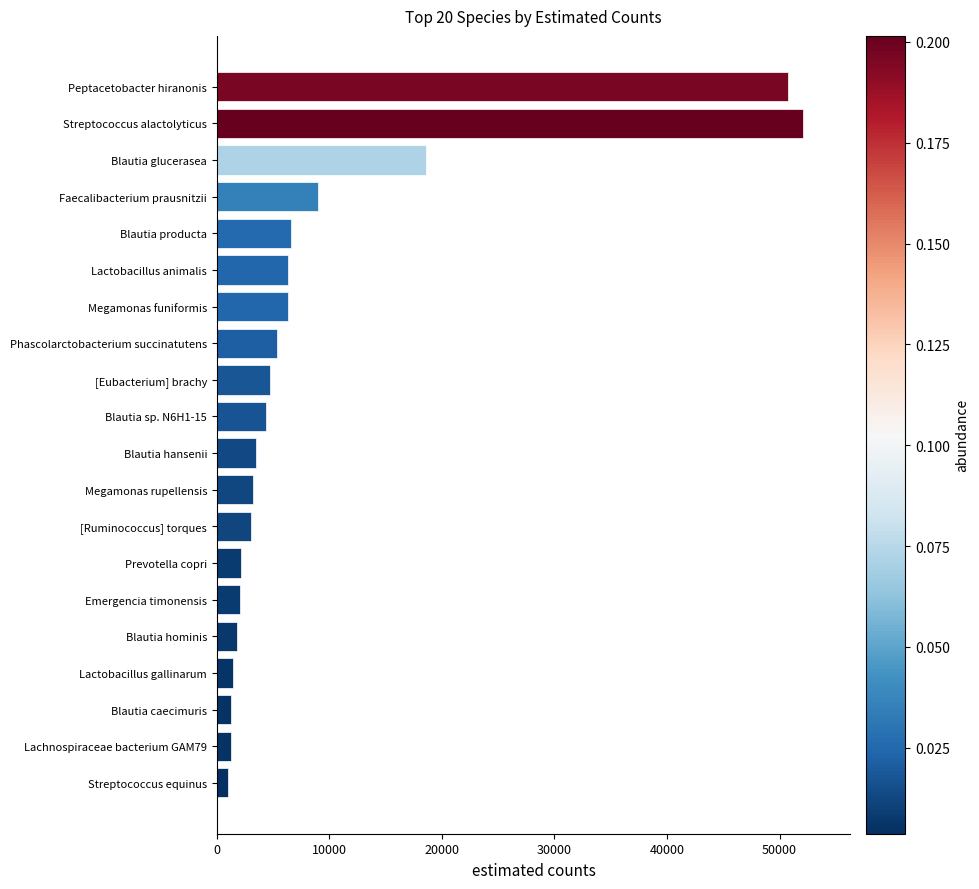

What is the change in value from Blautia hansenii to Peptacetobacter hiranonis?

+47242.4